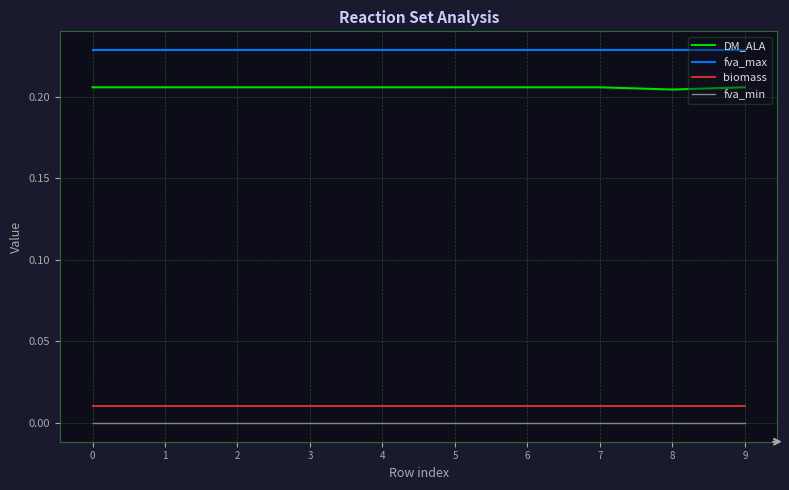

Which series has the largest range (max minus min)?

DM_ALA